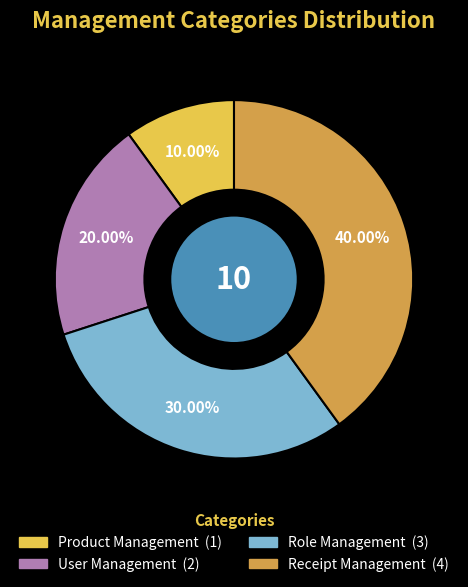

Does User Management account for over 50% of the chart?

No